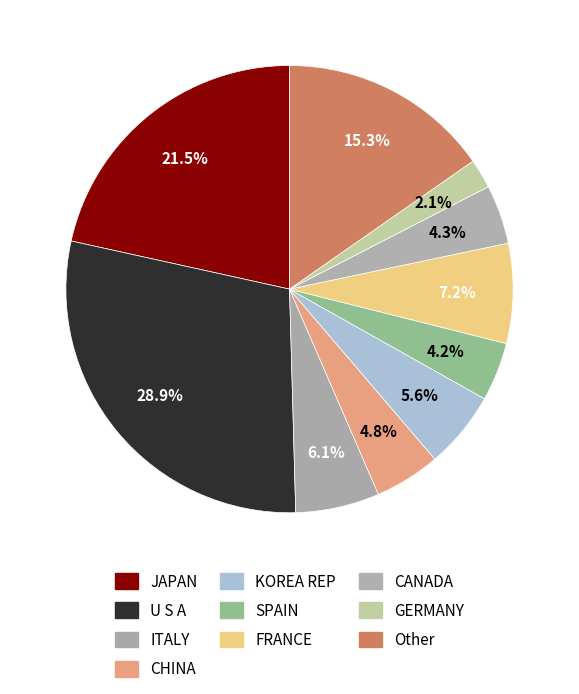

To the nearest percent, what is the average slice percentage?

10%